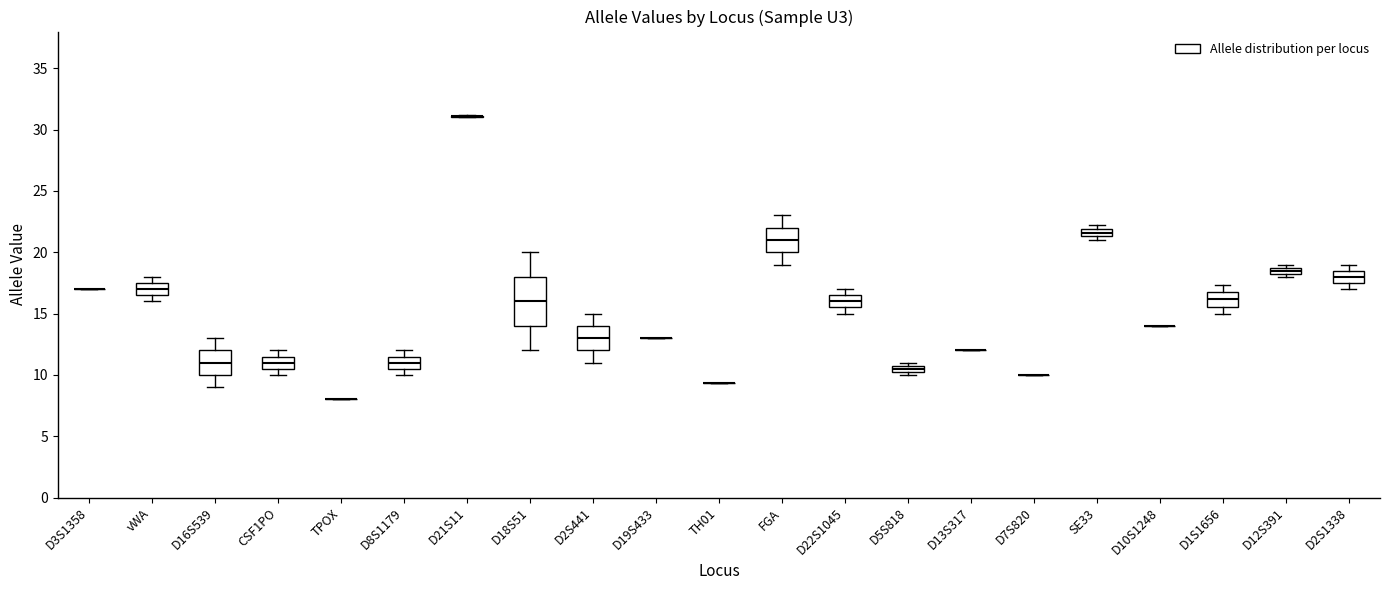

Comparing the boxes themselves (not the whiskers), which one is the tallest?

D18S51